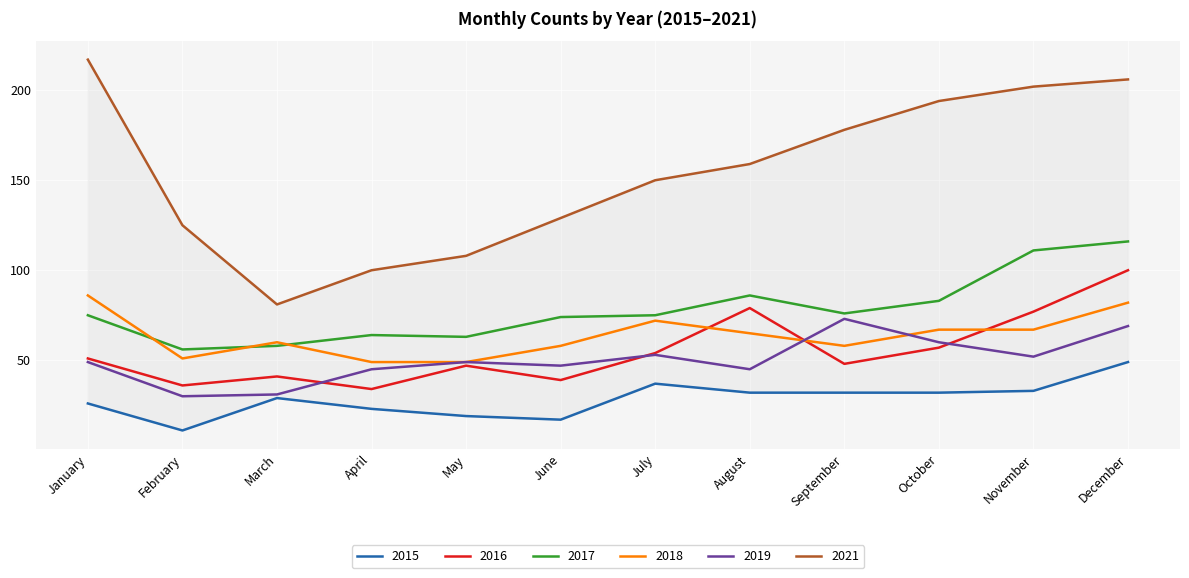

Which series has the largest total across all categories?

2021